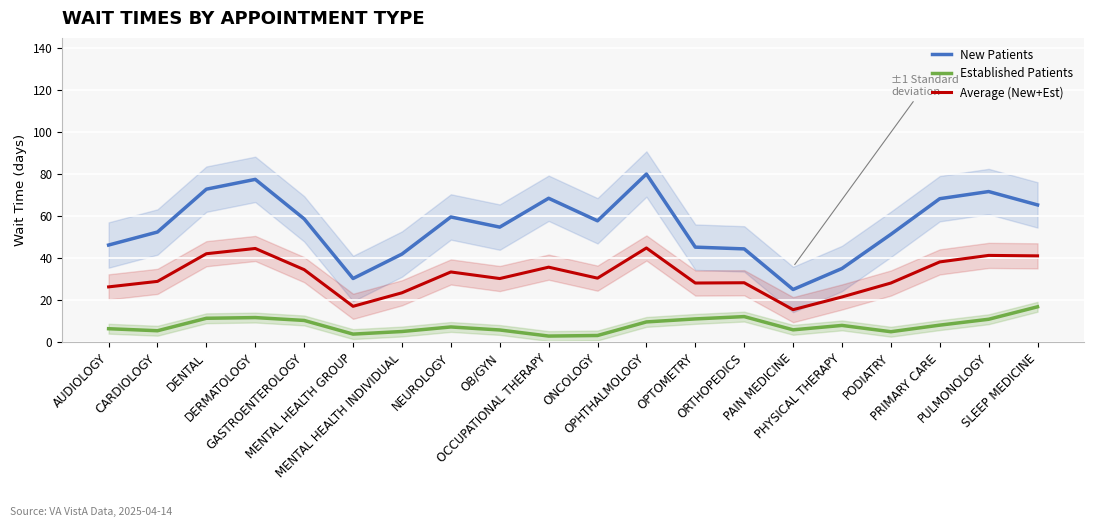

What is the value of the New Patients point at the 7th from the left?

42.1